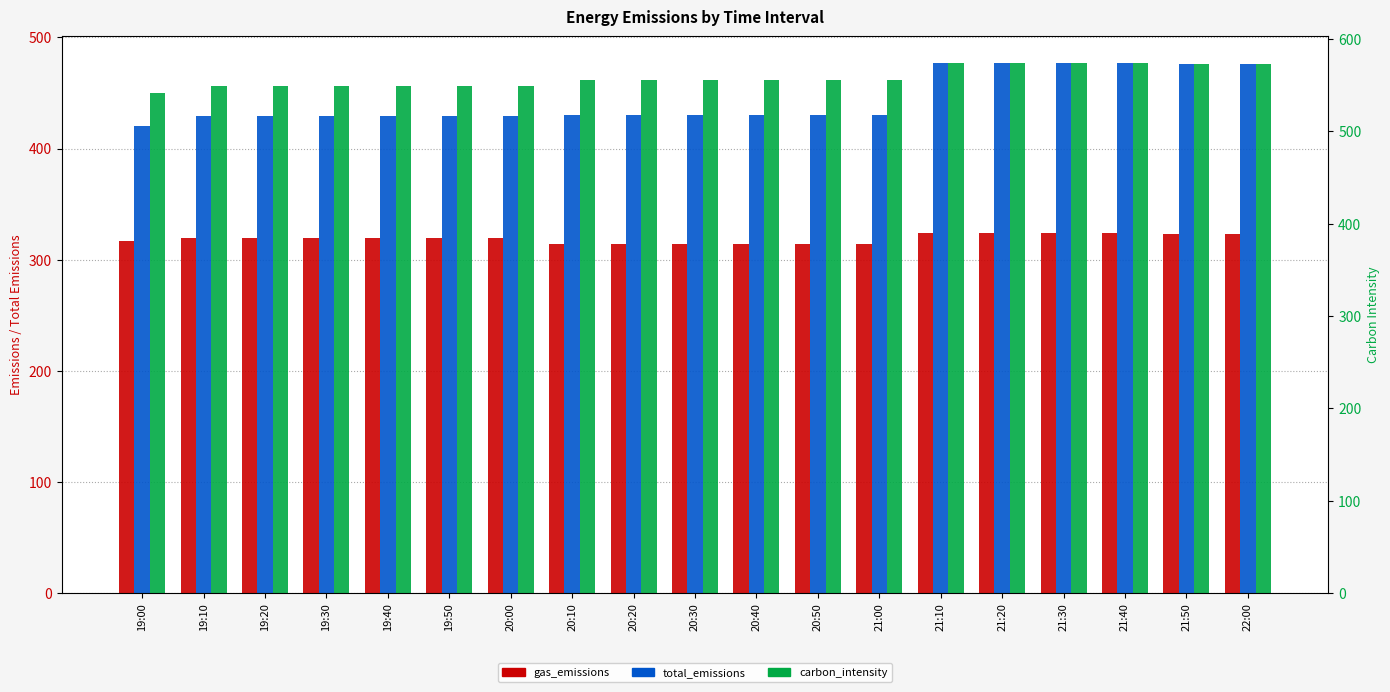

What position from the left is 20:10?

8